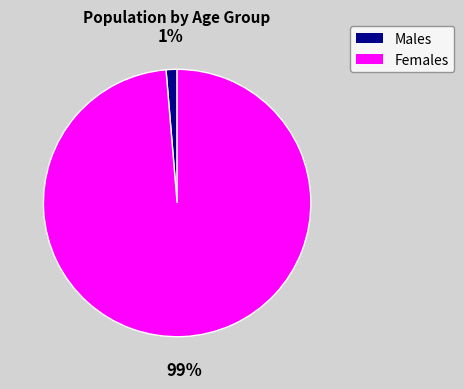

Is there a majority slice in this chart?

Yes